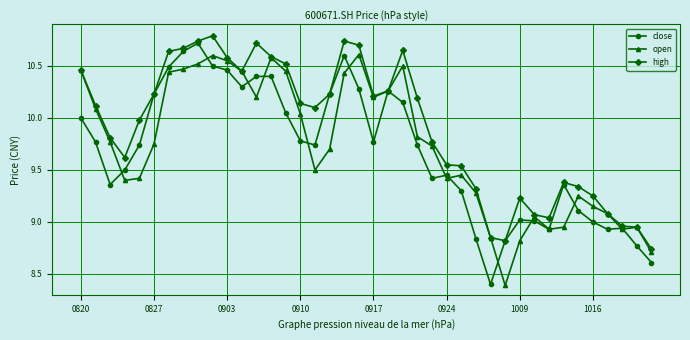

List the series in order of their overall mean, lowest first.

close, open, high